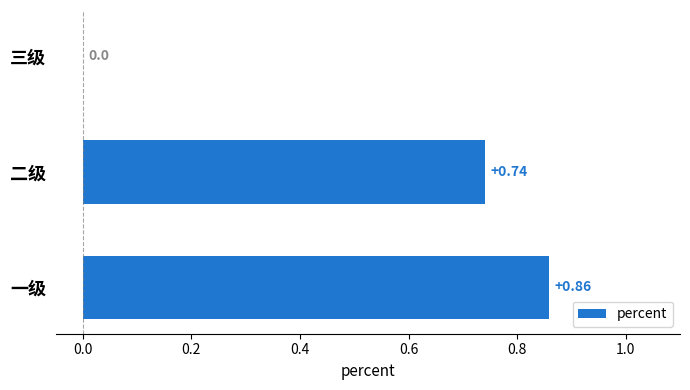

Which has a higher value, 一级 or 二级?

一级